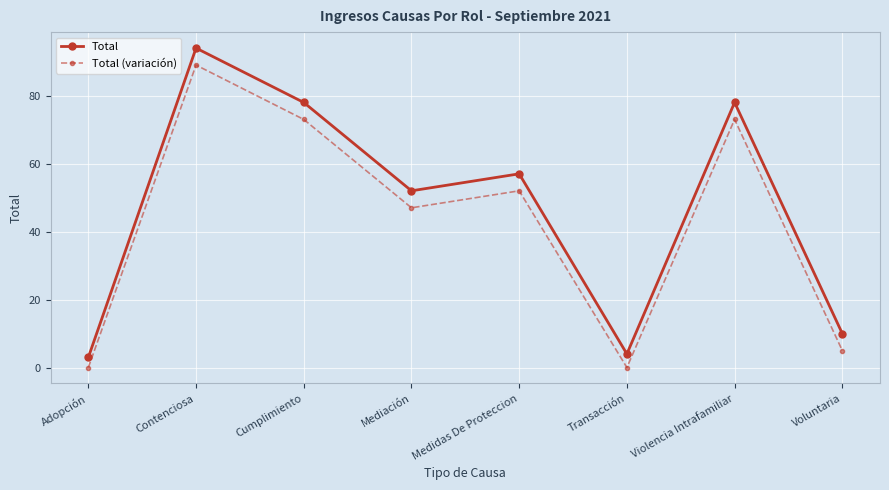

What is the difference between the maximum and second lowest values in the Total (variación) series?

89